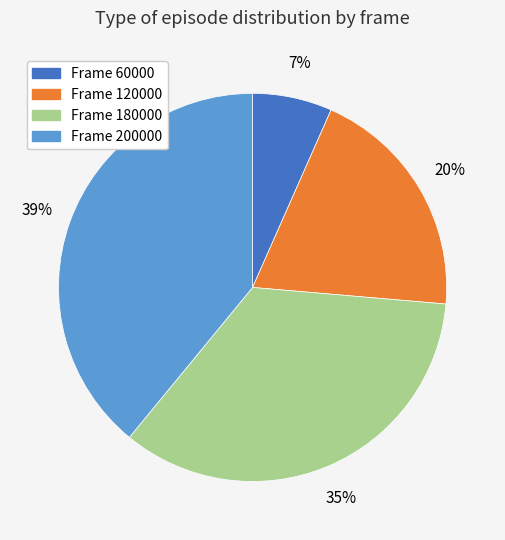

Is there a majority slice in this chart?

No